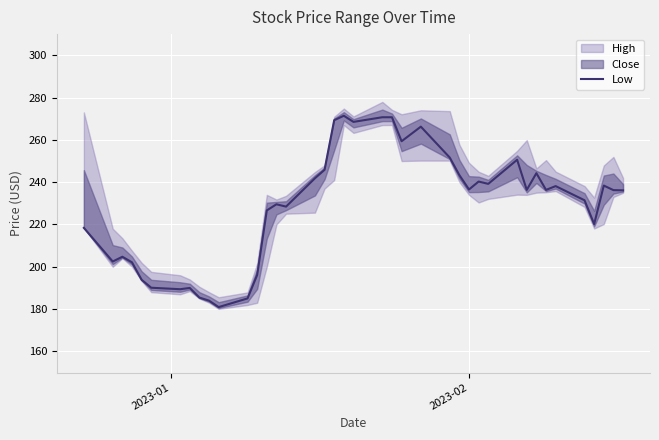

The chart shows a value of 51.3 at 28. True or false?

False